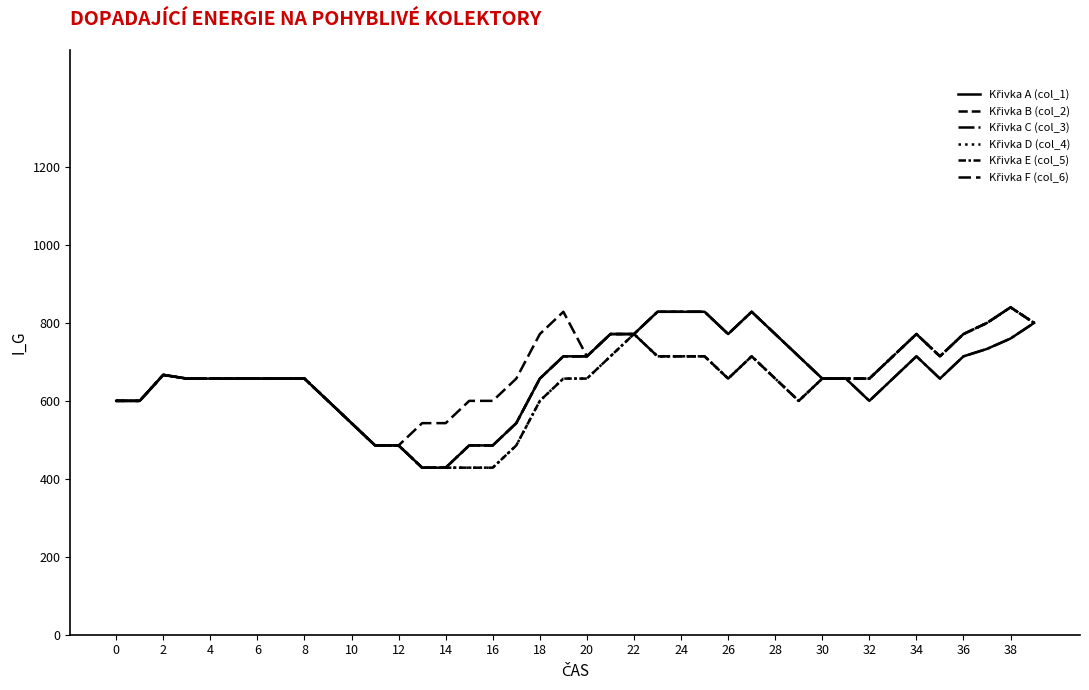

What is the difference between the maximum and minimum values in the Křivka D (col_4) series?

411.4